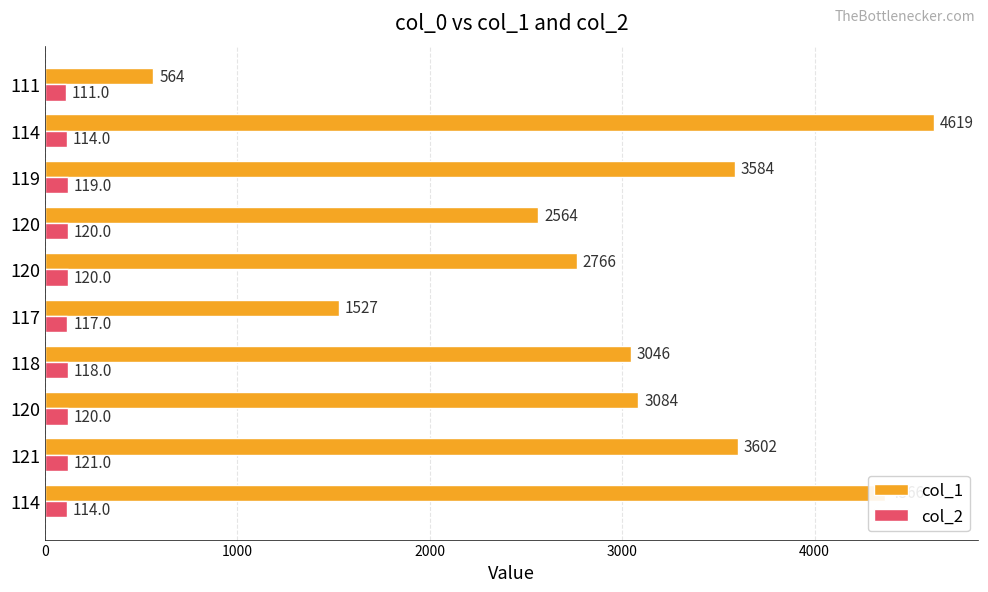

What are all the series names shown in the legend?

col_1, col_2